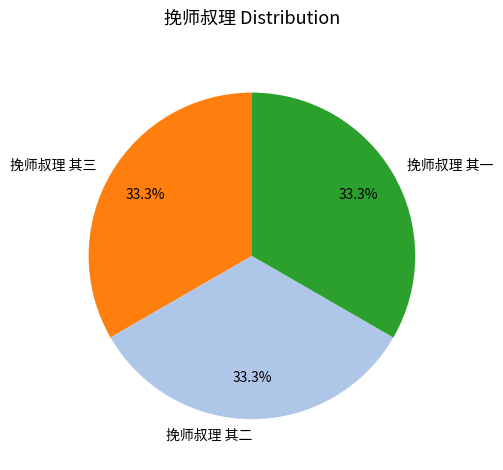

Approximately how many times larger is the value at 挽师叔理 其二 compared to 挽师叔理 其一?

1.0